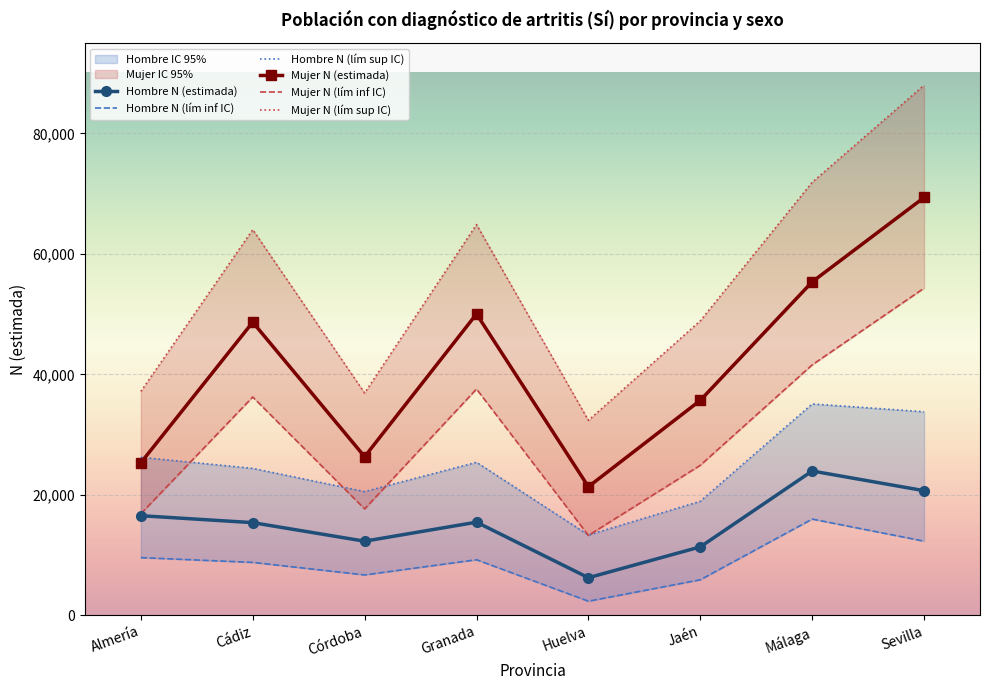

Rank the categories by Mujer N (lím sup IC) value from lowest to highest.

Huelva, Córdoba, Almería, Jaén, Cádiz, Granada, Málaga, Sevilla